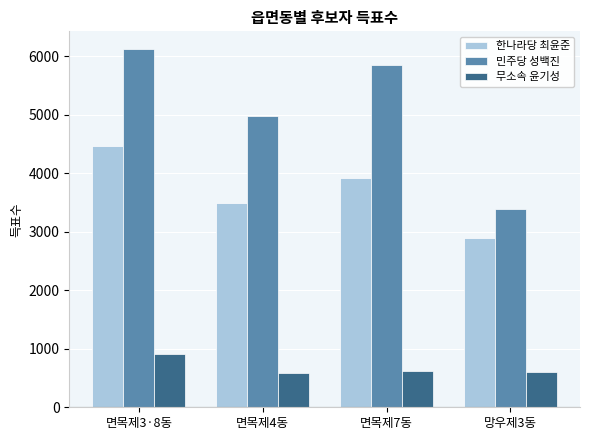

What is the value of the 무소속 윤기성 bar at the 1st from the left?

904